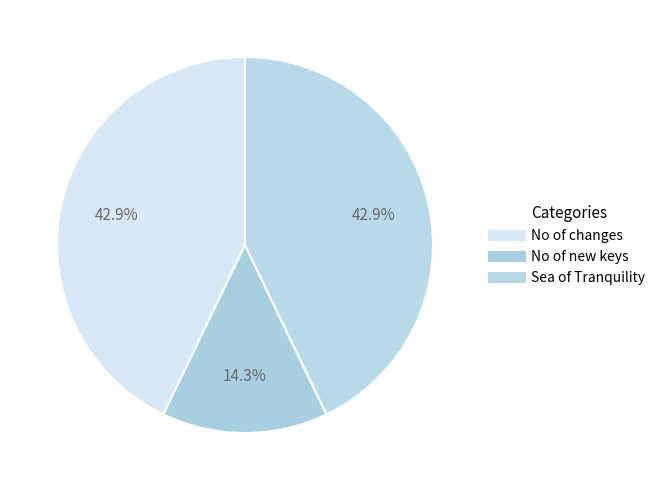

What percentage do No of new keys and No of changes together represent?

57.1%